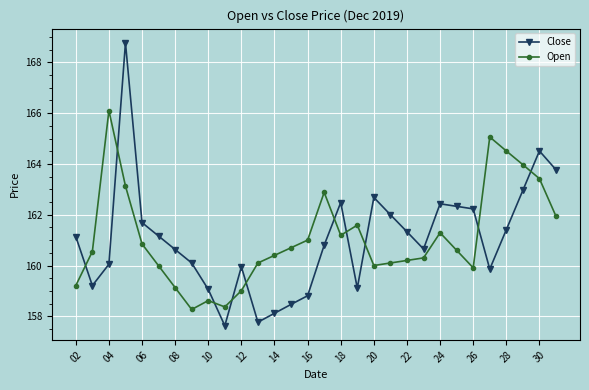

True or false: Close has more than 0 points higher than both neighbors.

True